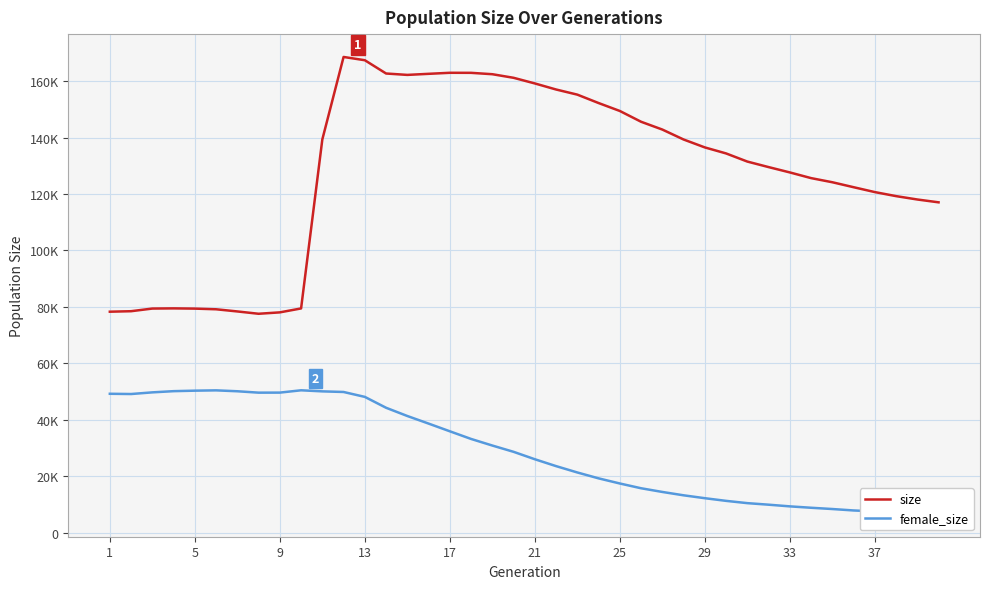

Rank the series by their maximum value, from lowest to highest.

female_size, size